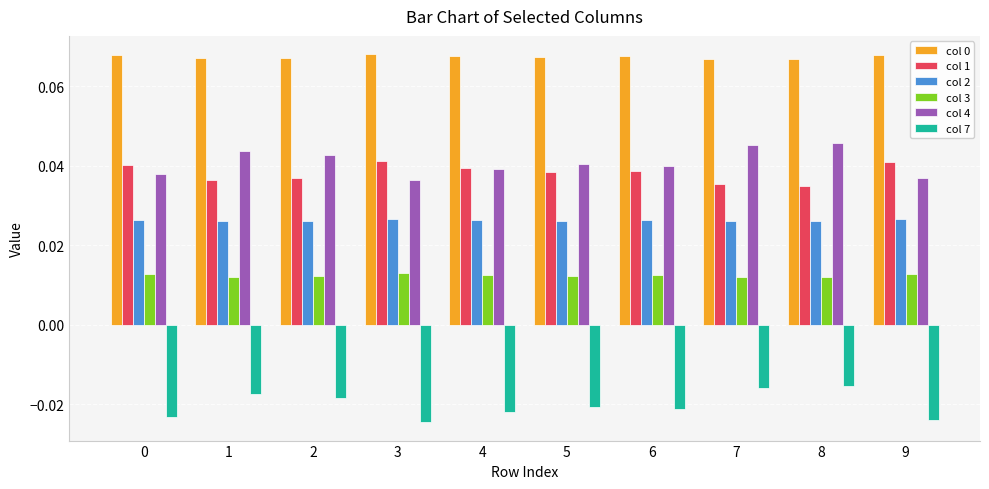

At how many categories does at least one series exceed 0?

10